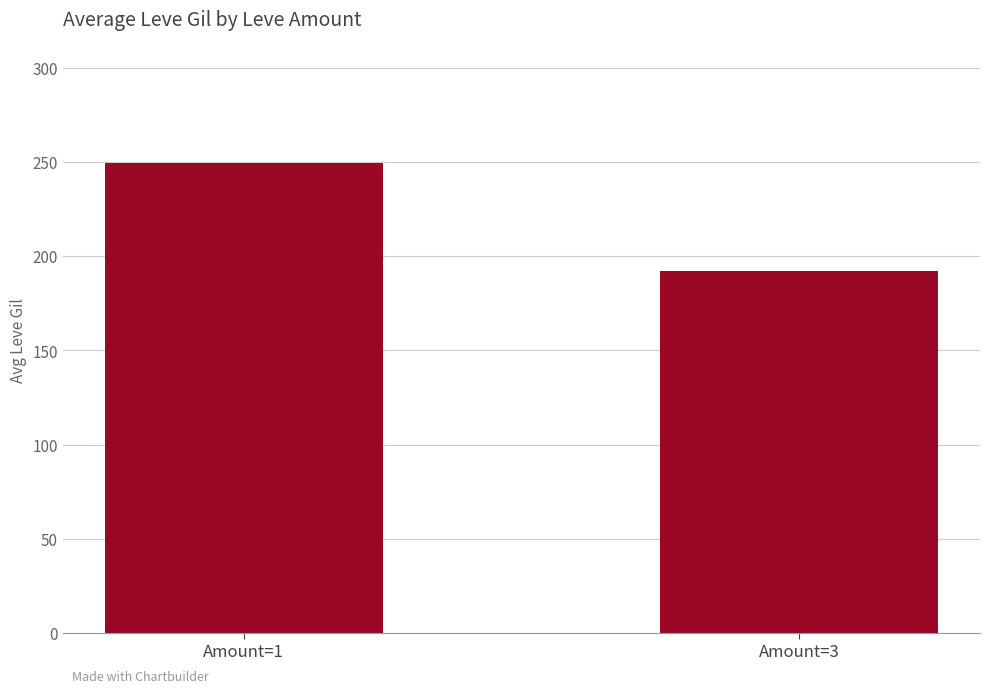

How many series are shown in this chart?

1